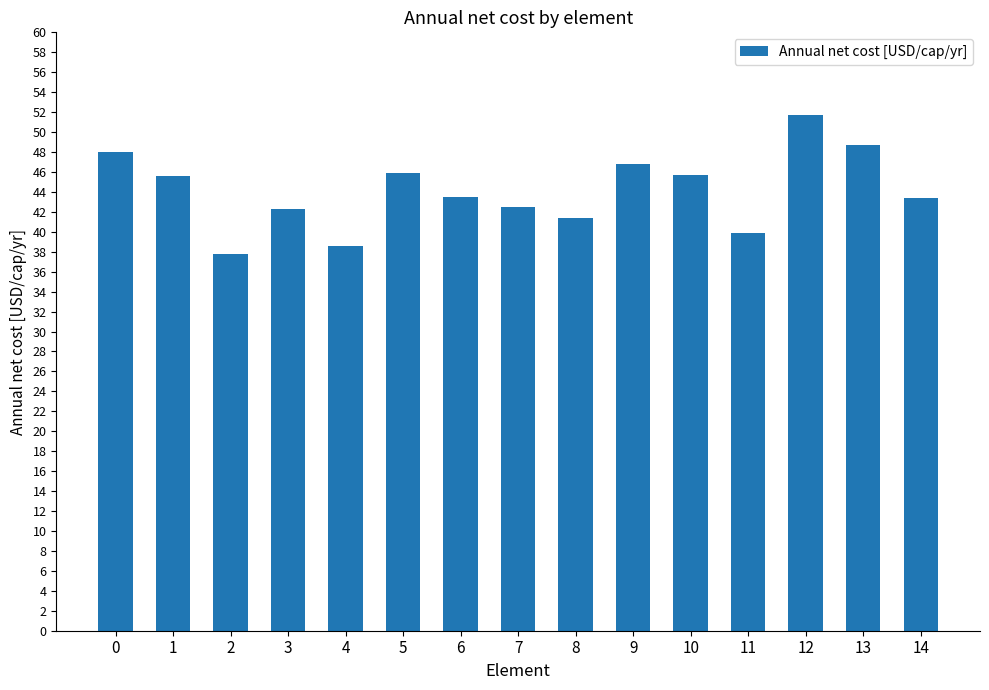

What is the difference between the maximum and minimum values?

14.0